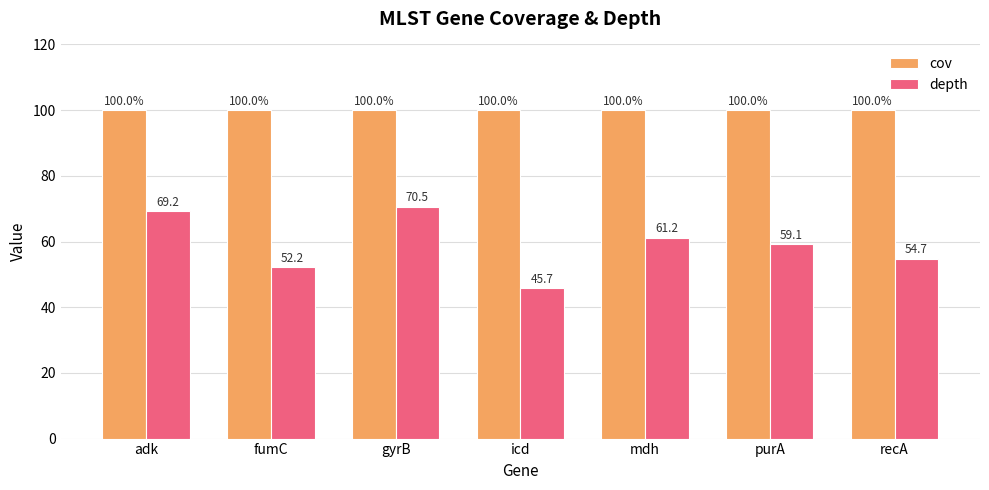

Are the bars grouped side by side (vs. stacked)?

Yes